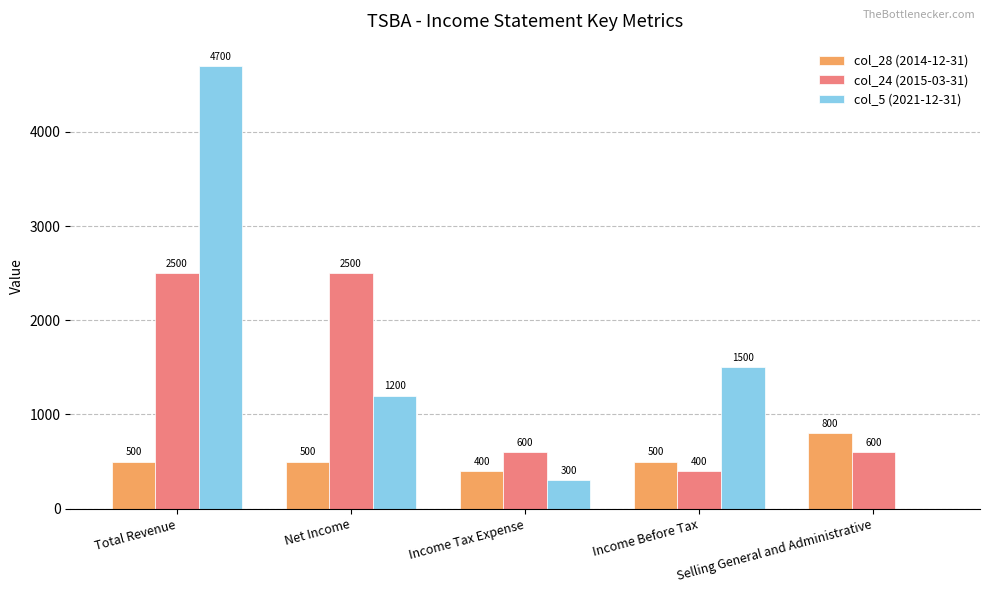

What is the maximum value shown in the chart?

4700